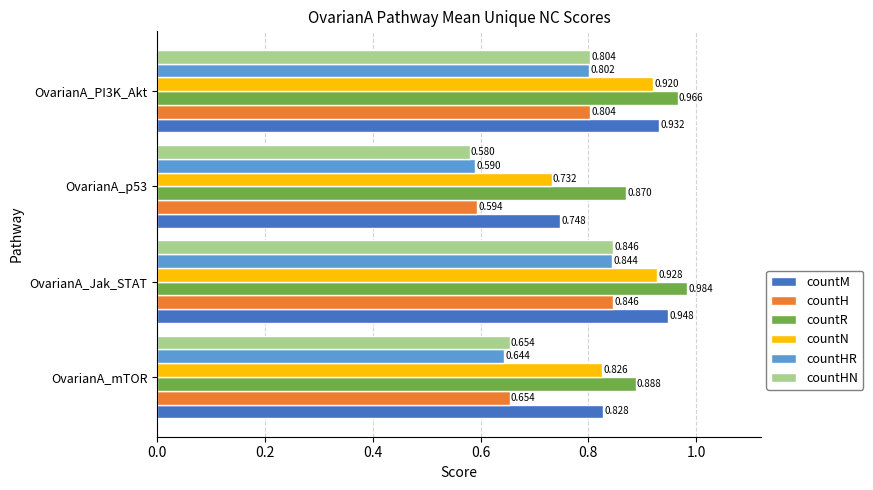

At how many categories does at least one series exceed 0?

4